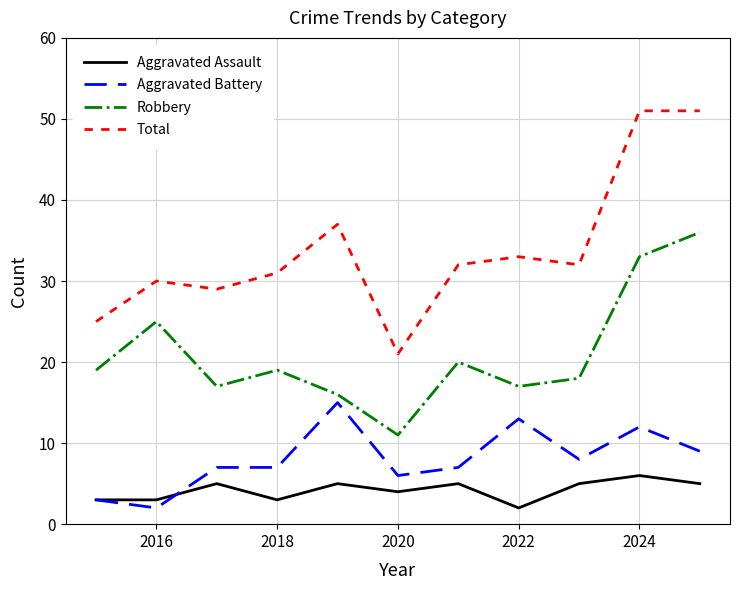

Which series has the widest spread of values?

Total